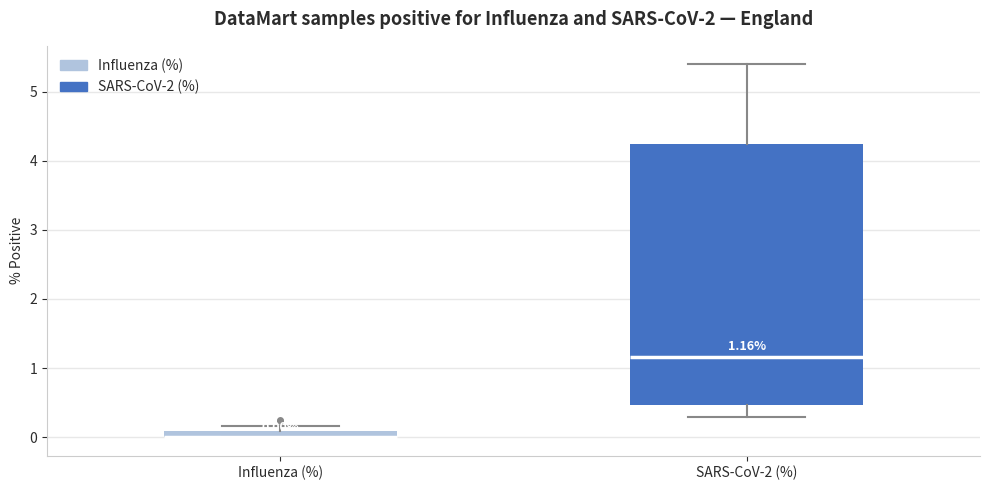

Comparing the boxes themselves (not the whiskers), which one is the tallest?

SARS-CoV-2 (%)